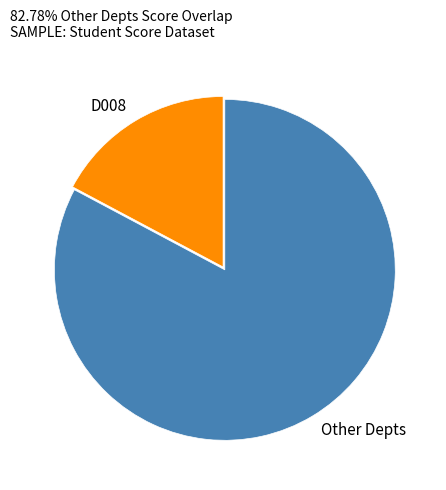

Which category has the smallest portion of the pie?

D008